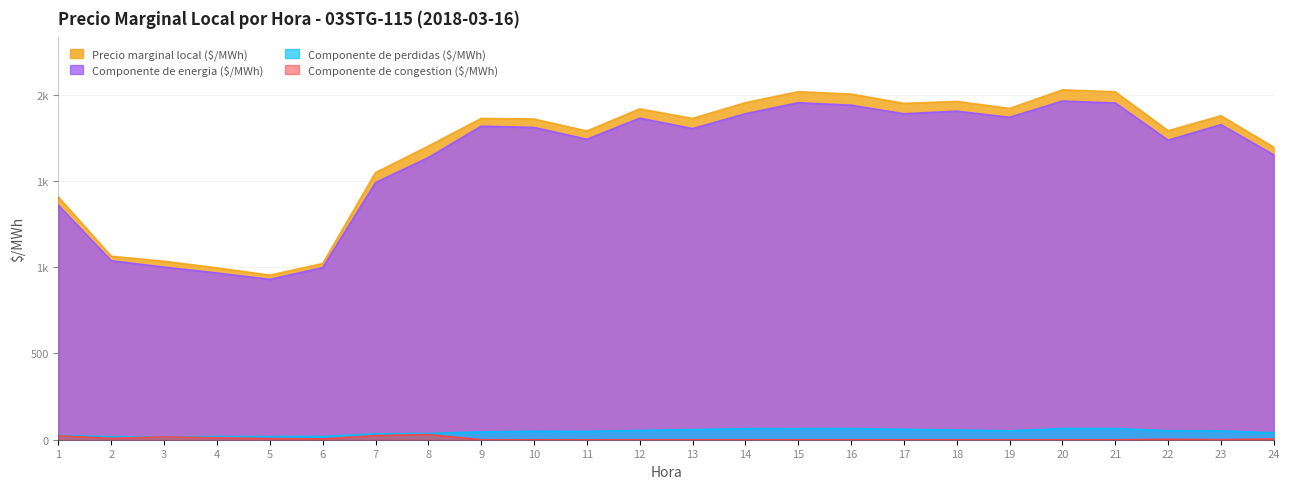

At which category is the sum across all series the highest?

20